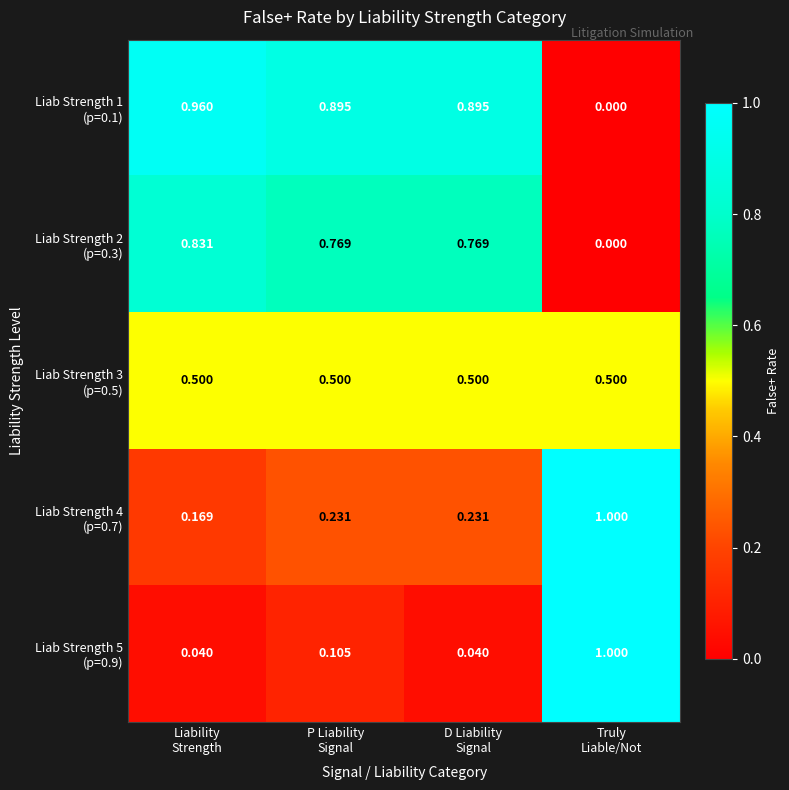

At which category does the chart reach its peak across all series?

Truly
Liable/Not